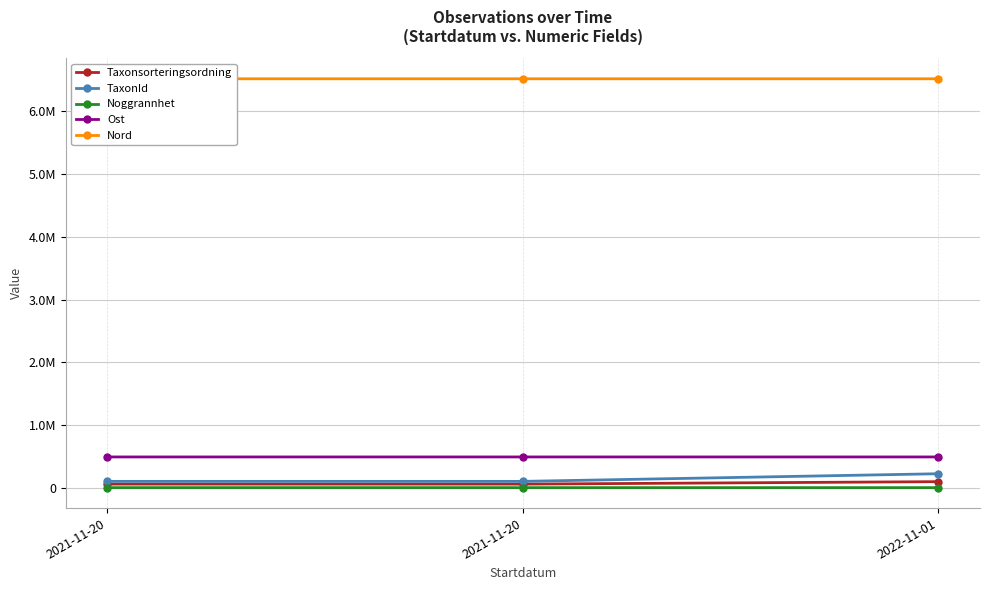

What is the smallest value displayed?

5